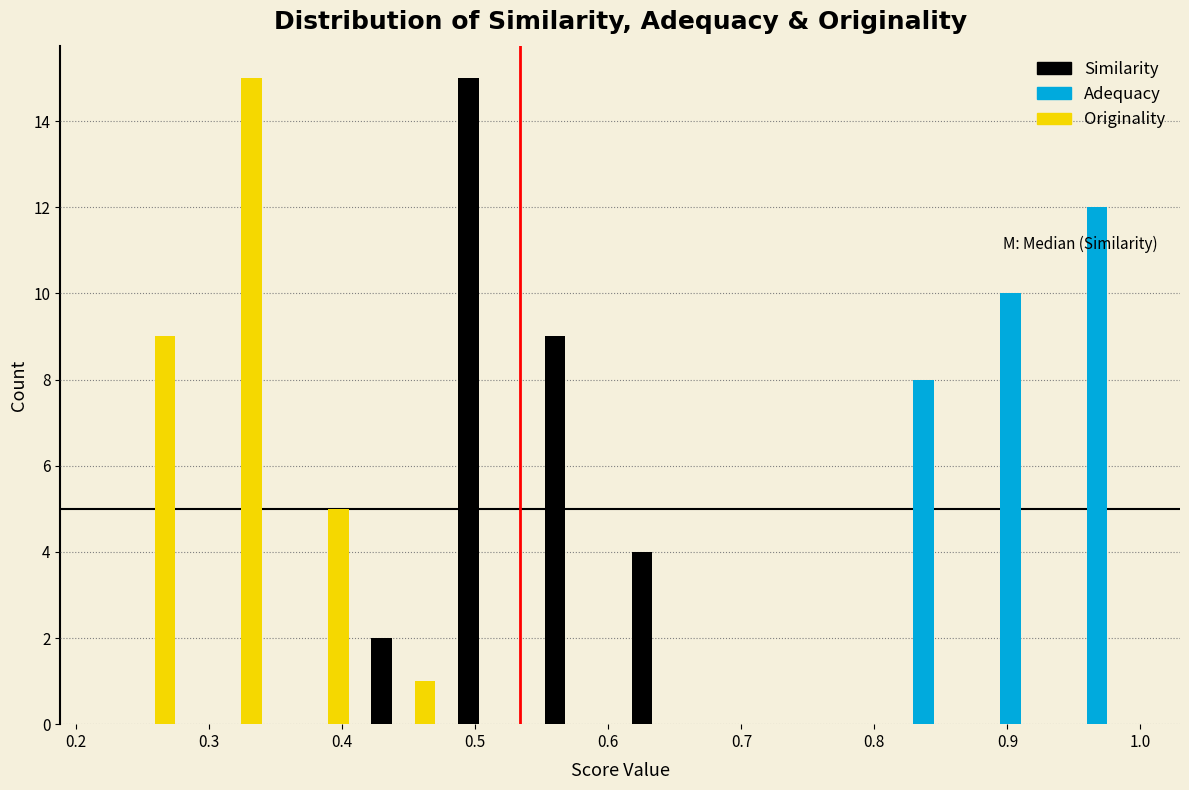

What is the height of the Similarity bar covering 0.48 to 0.54 on the x-axis? Neither the bar edges nor the heights are printed on the chart, so give them approximately, as read against the axes.

15